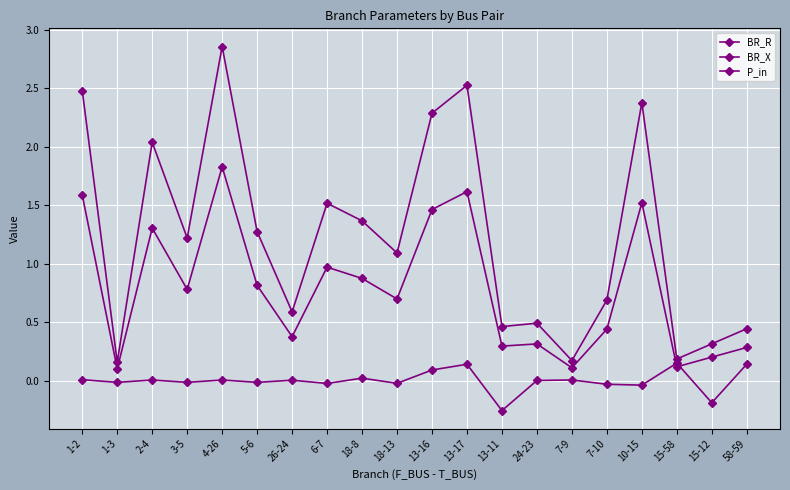

Does the chart display data point markers on the line(s)?

Yes